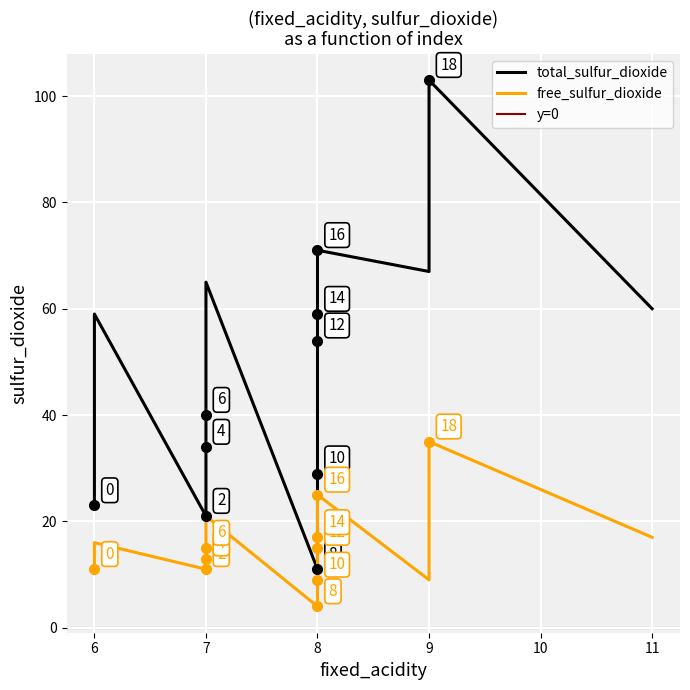

What is the difference between the maximum and second lowest values in the free_sulfur_dioxide series?

26